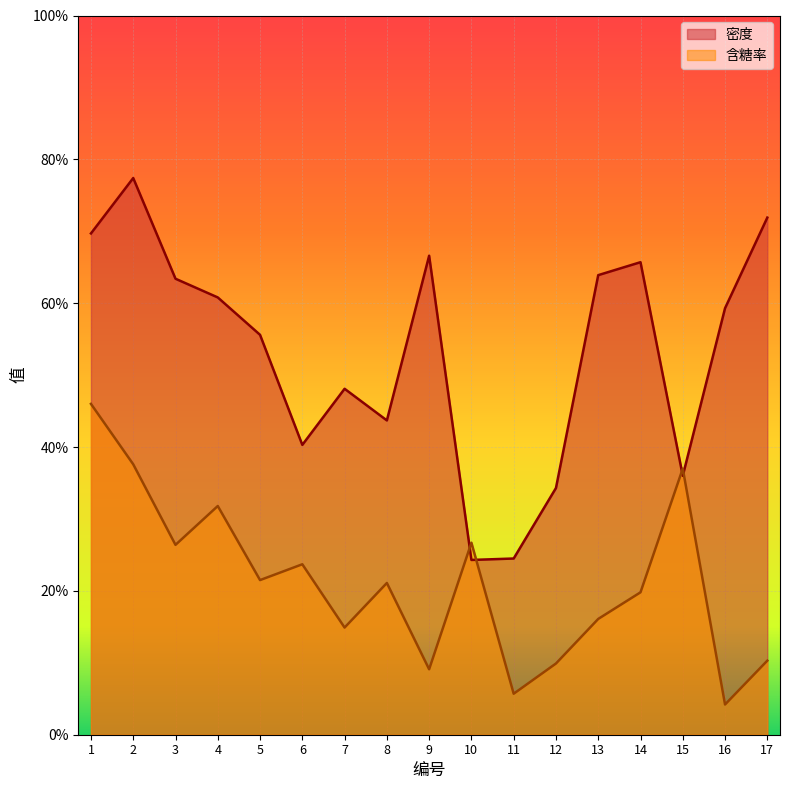

Count the number of categories in the chart.

17